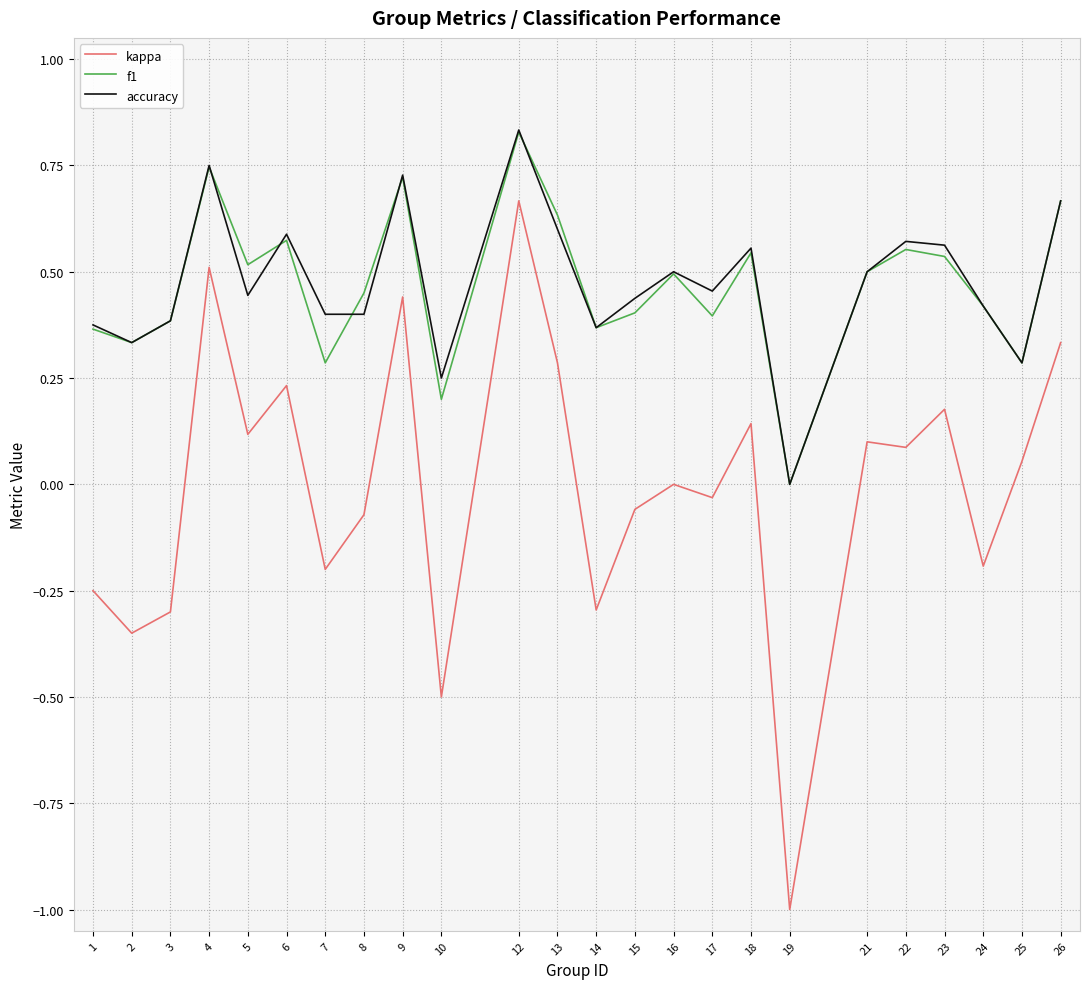

Which category has the highest value across all series?

12